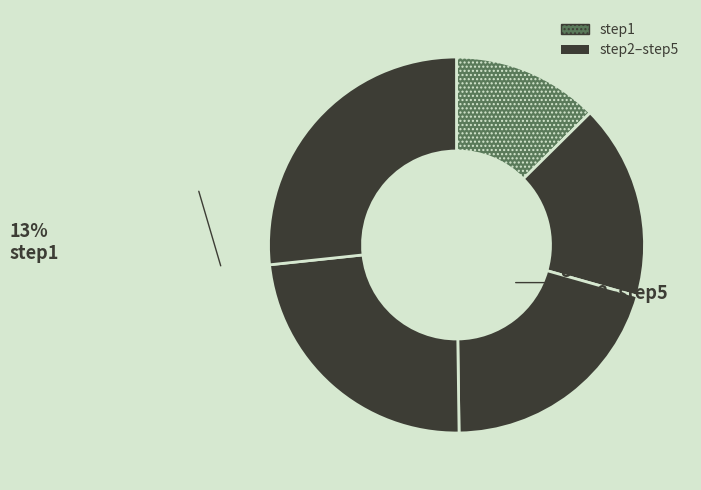

Is there a majority slice in this chart?

No